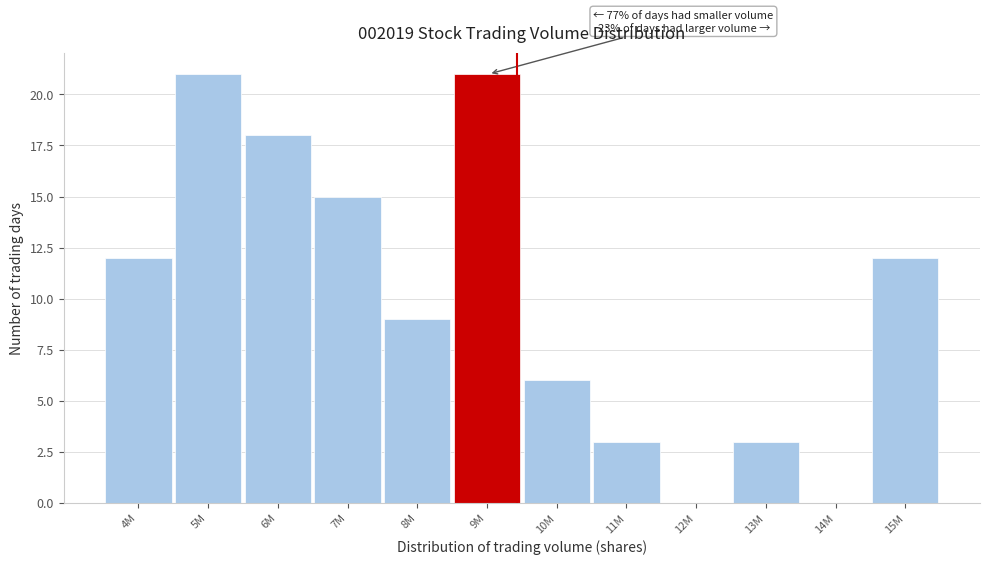

Reading left to right, extract all data points from this chart.

4M=12	5M=21	6M=18	7M=15	8M=9	9M=21	10M=6	11M=3	12M=0	13M=3	14M=0	15M=12